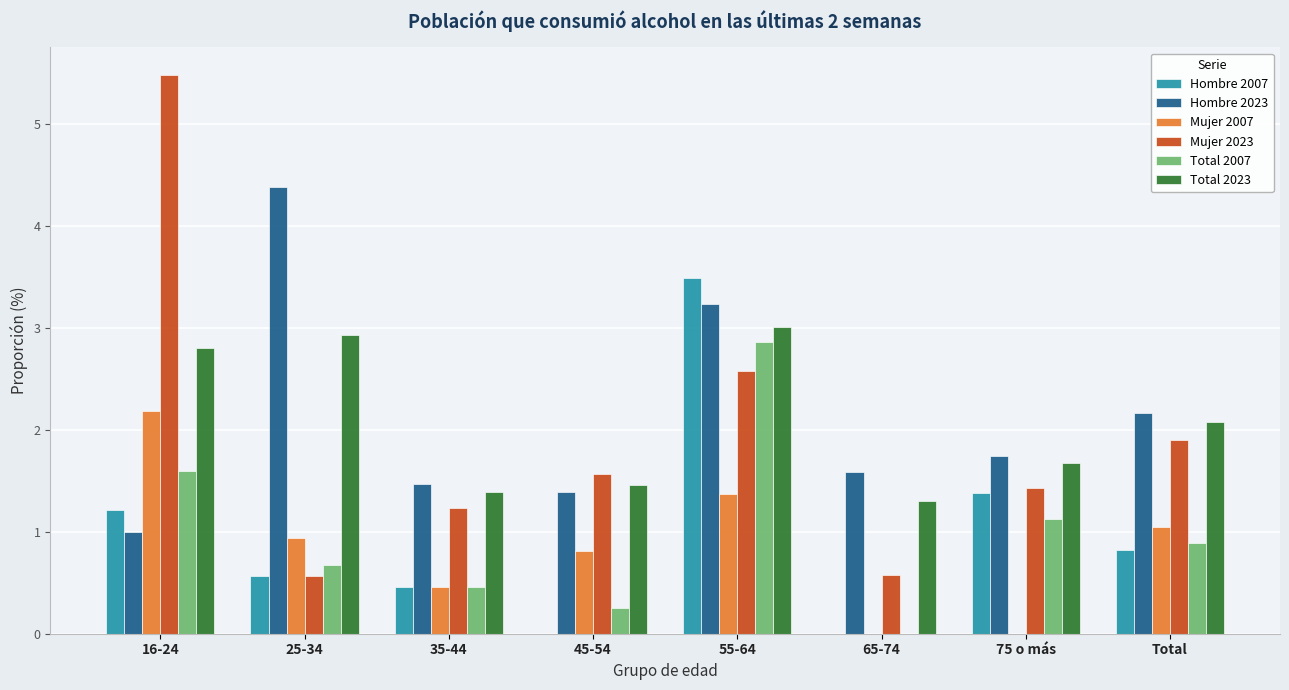

Is the value of Mujer 2023 at 55-64 greater than the value of Hombre 2007 at Total?

Yes